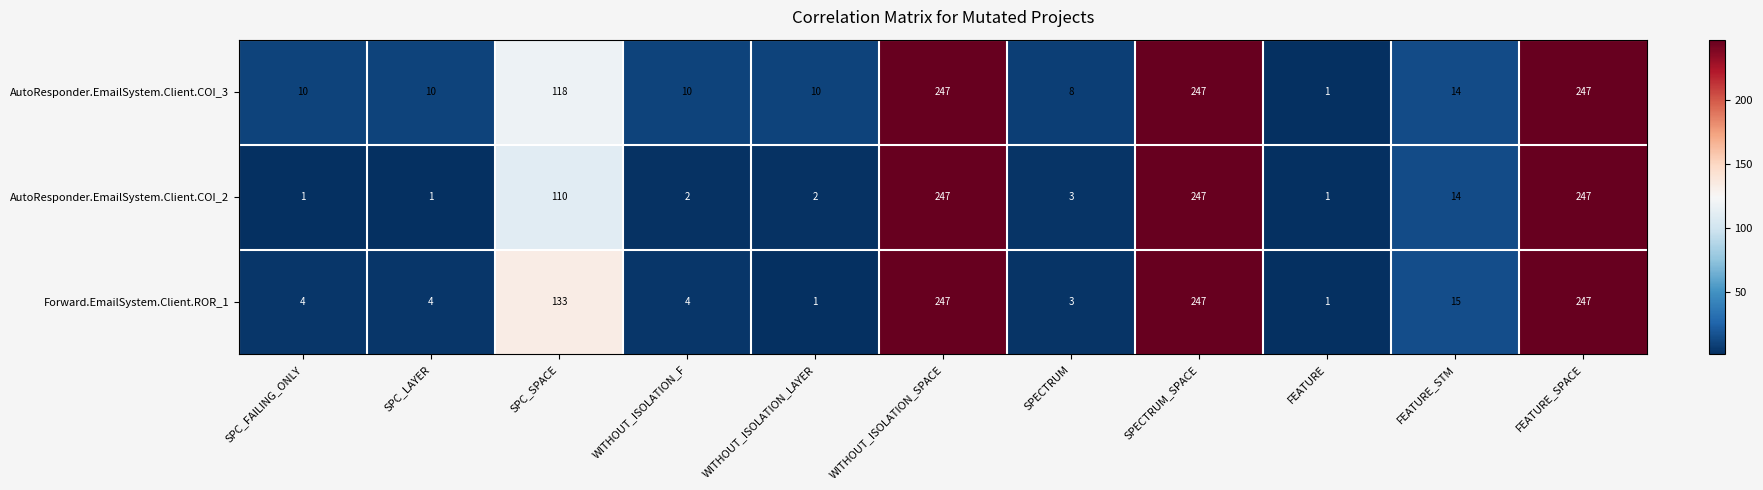

Rank the series by their average value, from highest to lowest.

AutoResponder.EmailSystem.Client.COI_3, Forward.EmailSystem.Client.ROR_1, AutoResponder.EmailSystem.Client.COI_2